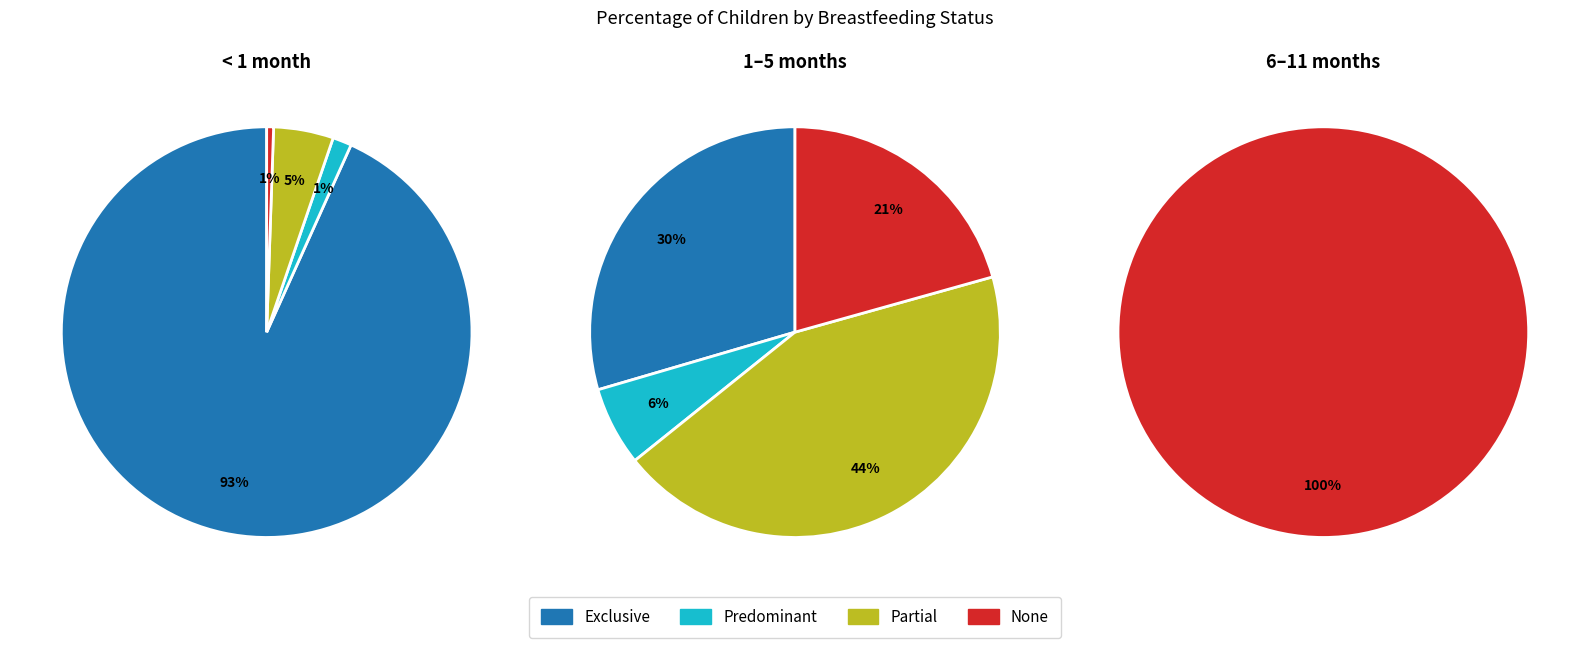

What portion of the pie excludes Exclusive?

6.7%